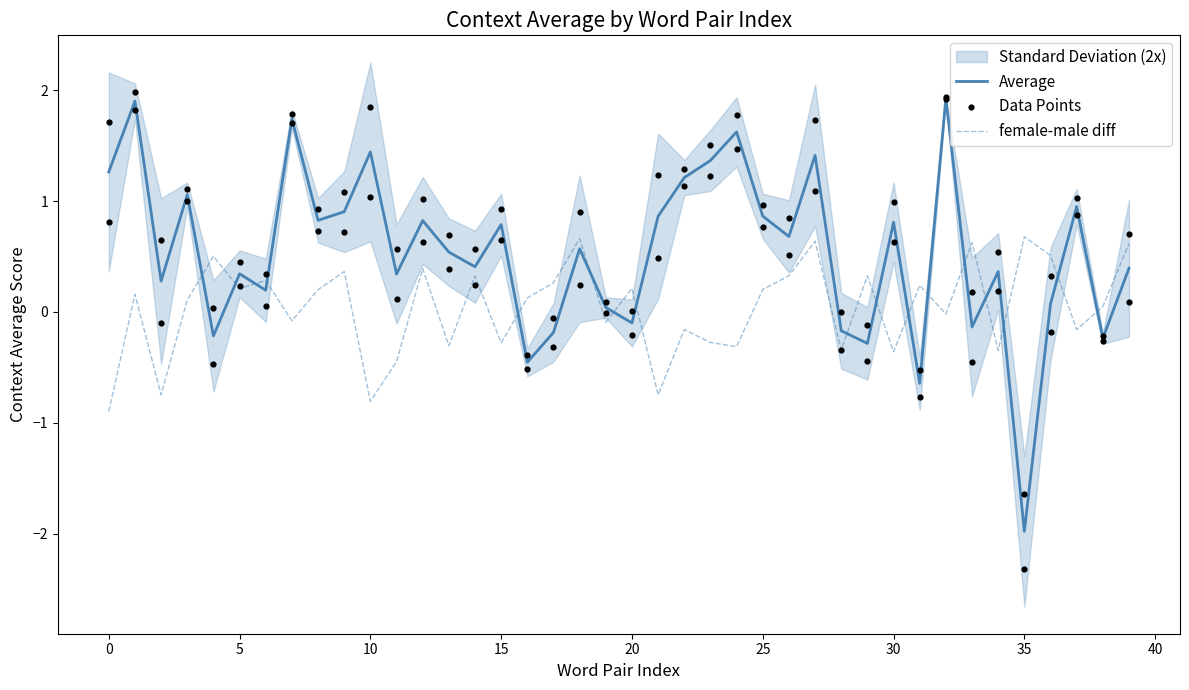

What is the highest value of the female-male diff series?

0.7